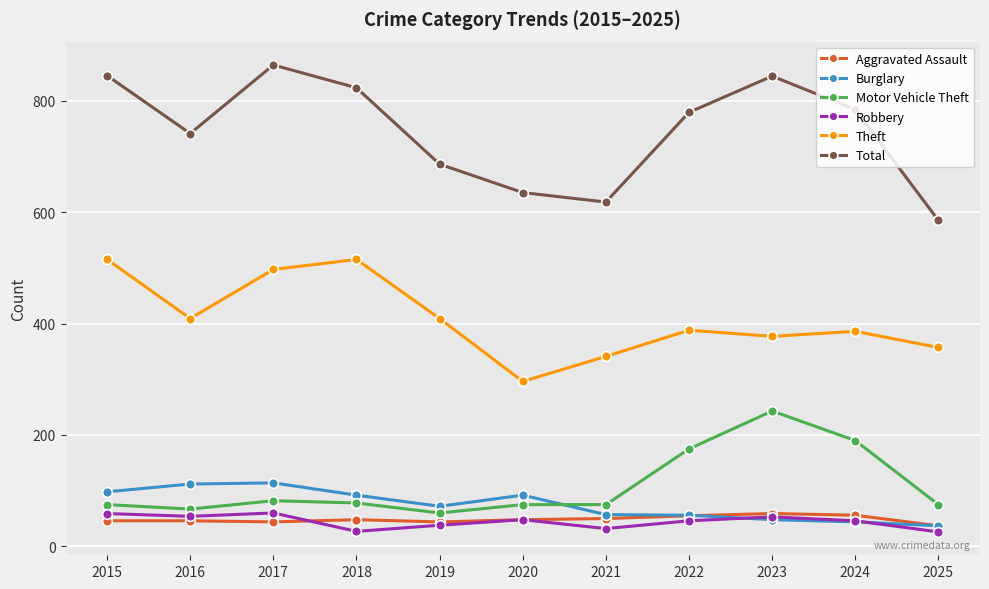

True or false: Motor Vehicle Theft and Robbery cross at least once.

False